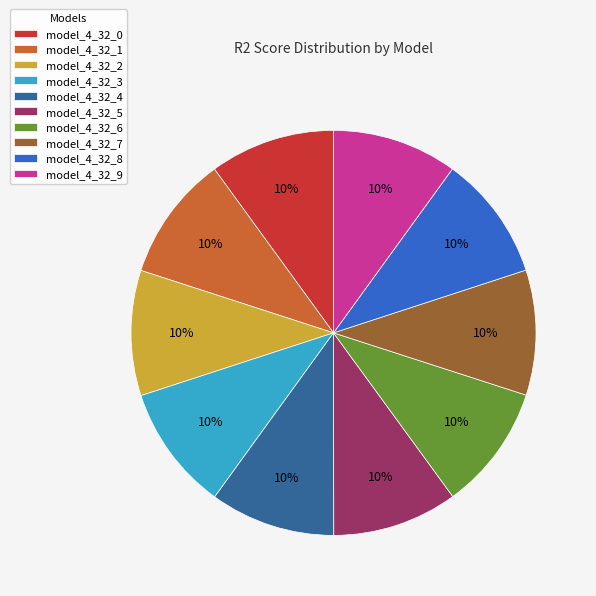

Is the sum of model_4_32_2 and model_4_32_1 greater than half?

No